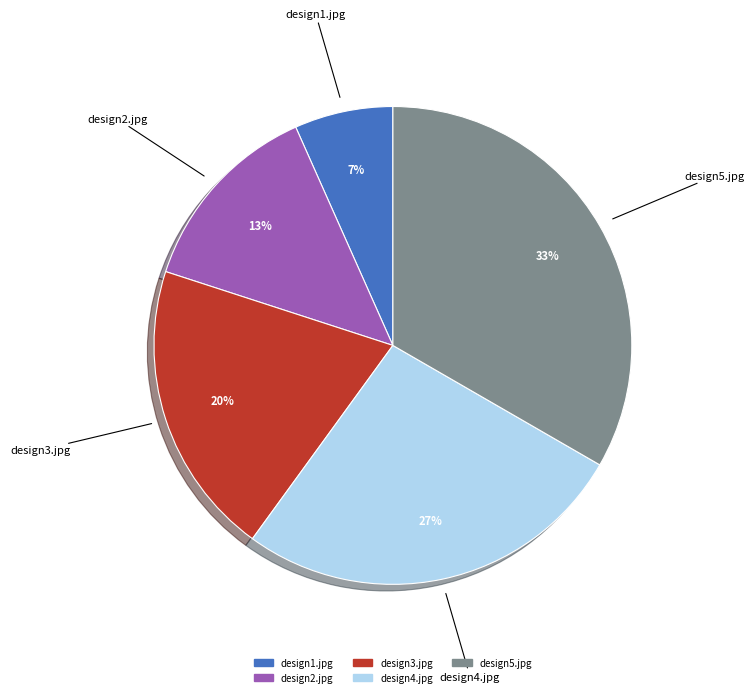

What is the largest slice in the pie chart?

design5.jpg